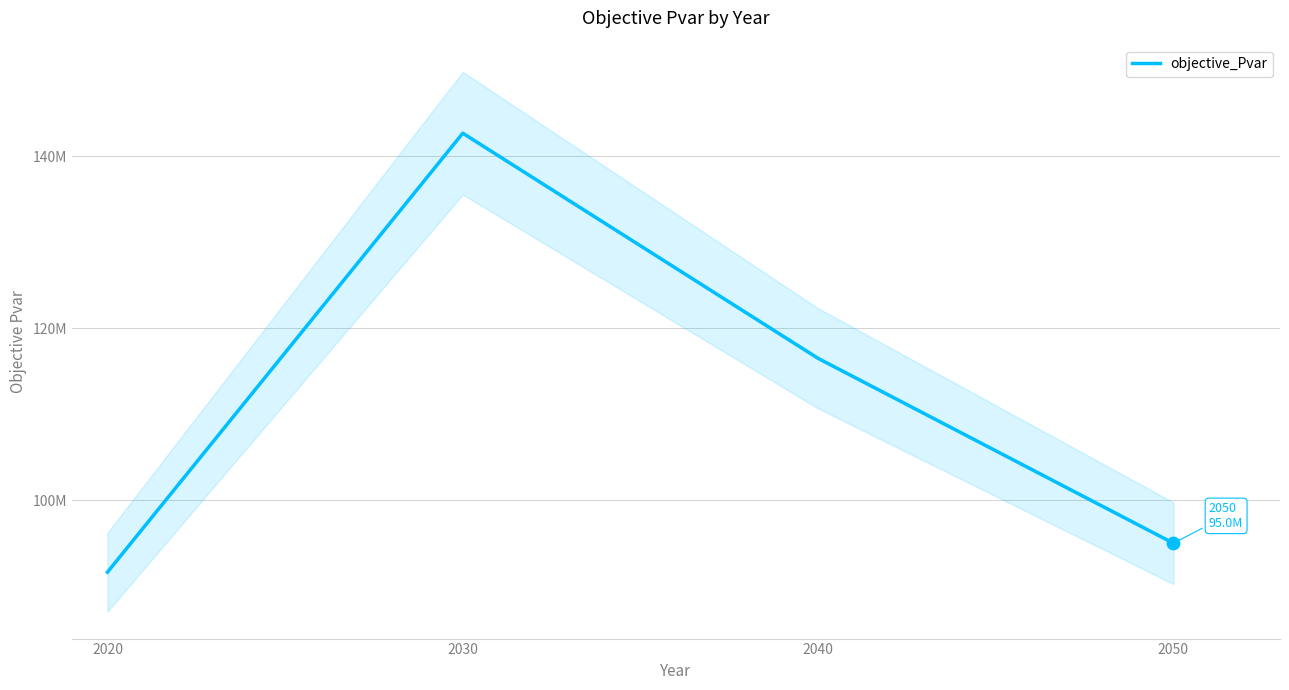

Which has a higher value, 2030 or 2050?

2030